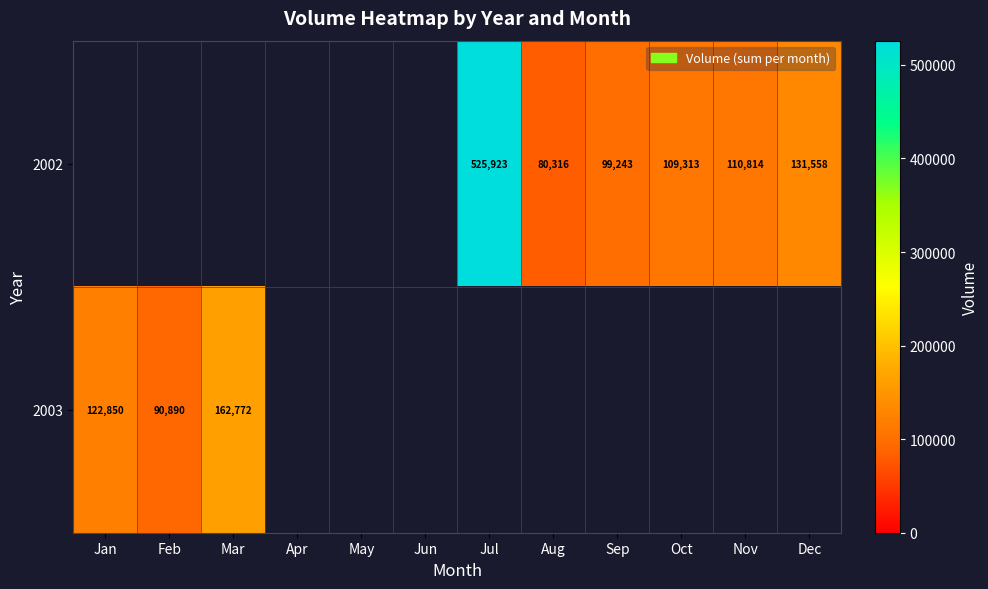

The 2003 series shows 125480 at Feb. True or false?

False